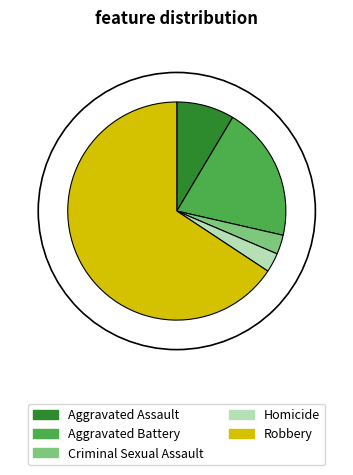

Is there any slice that represents more than half of the pie?

Yes